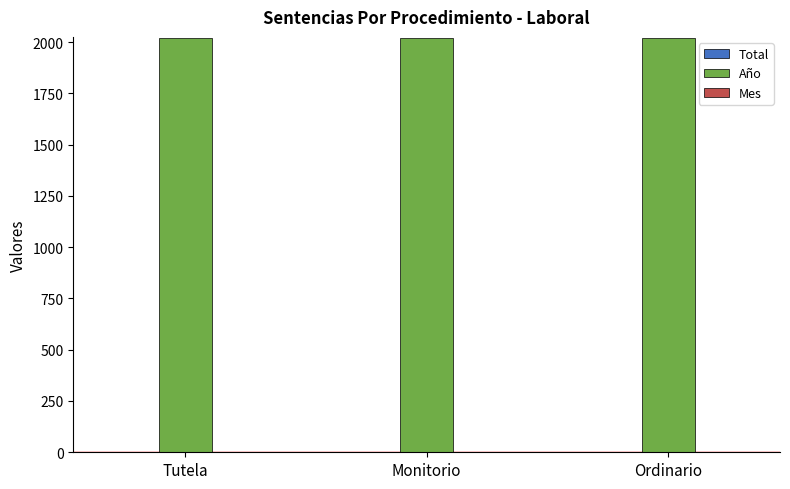

The Año series shows 2733 at Ordinario. True or false?

False